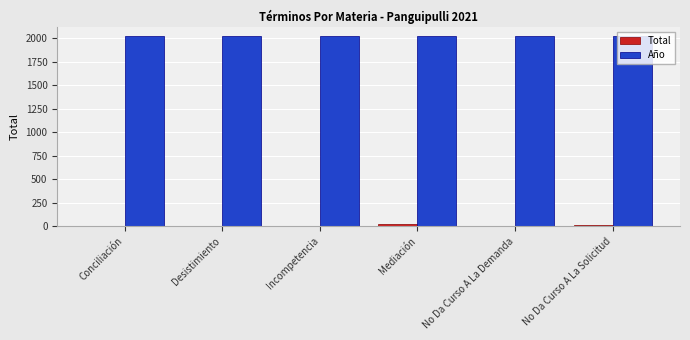

What is the greatest value displayed?

2021